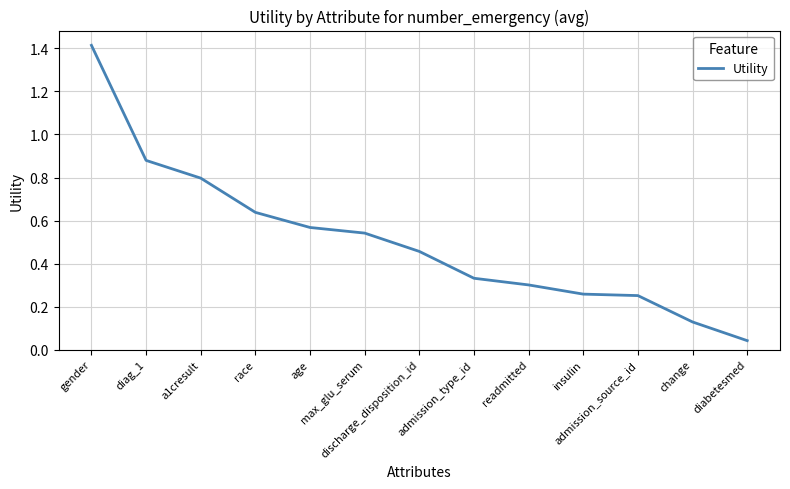

How many categories are shown in the chart?

13